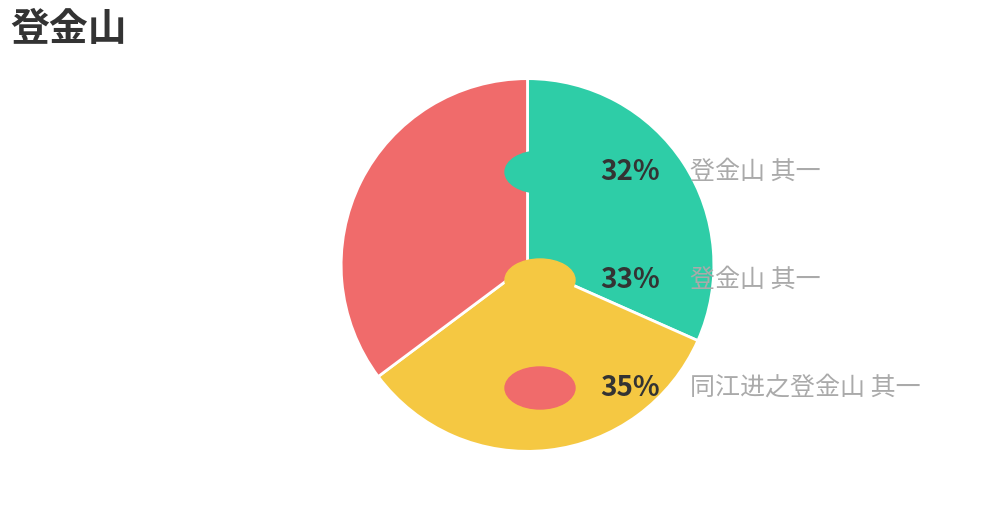

Is there a majority slice in this chart?

No